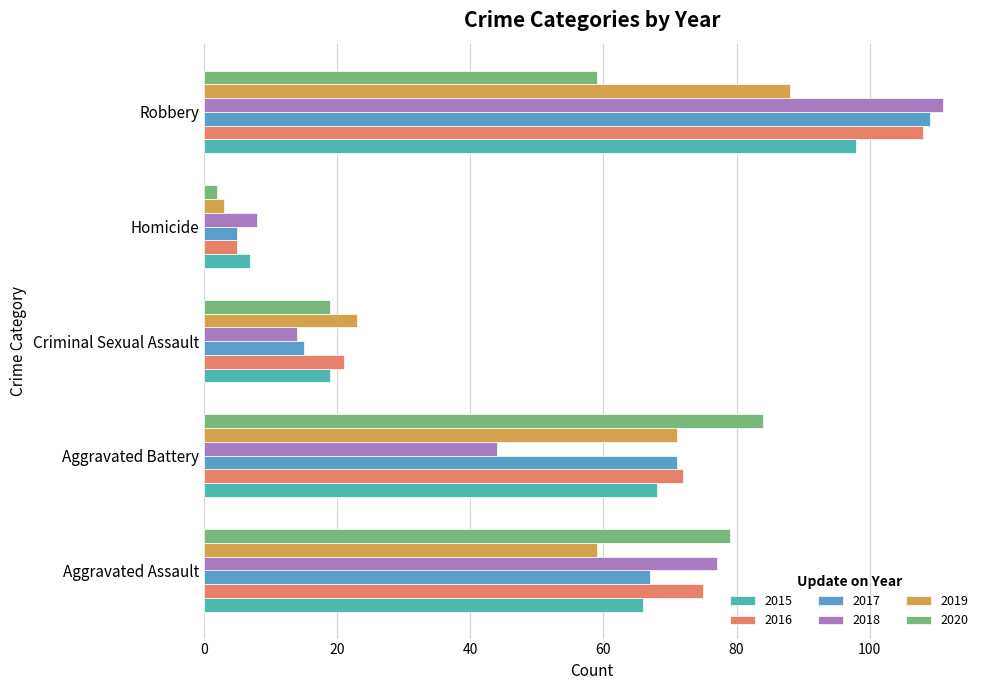

What is the difference between the 2016 values at Aggravated Battery and Homicide?

67